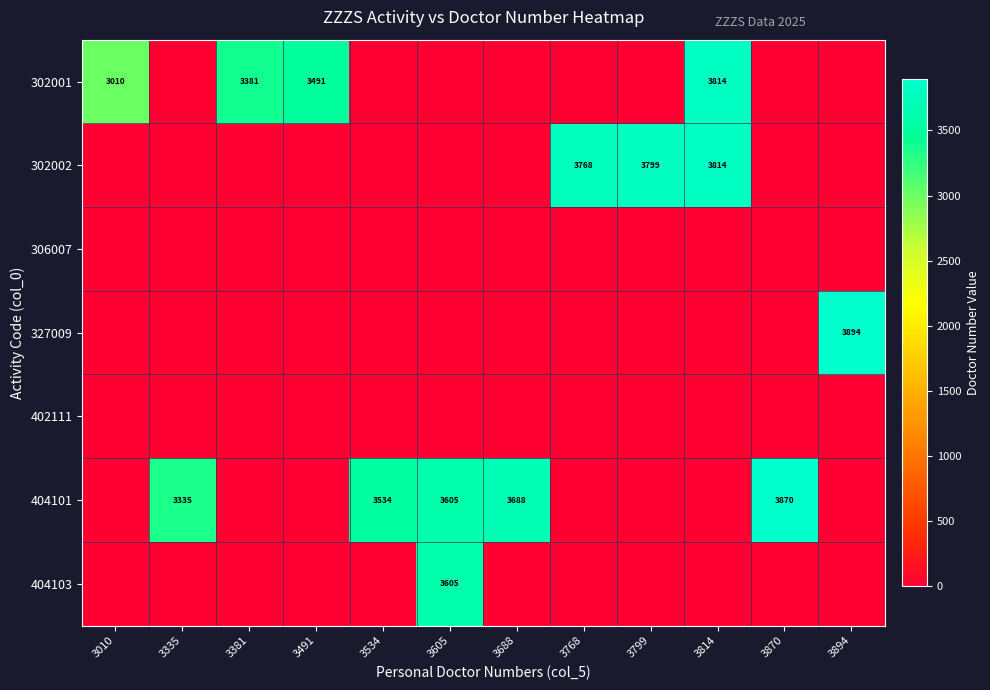

What is the total value across all series at 3605?

7210